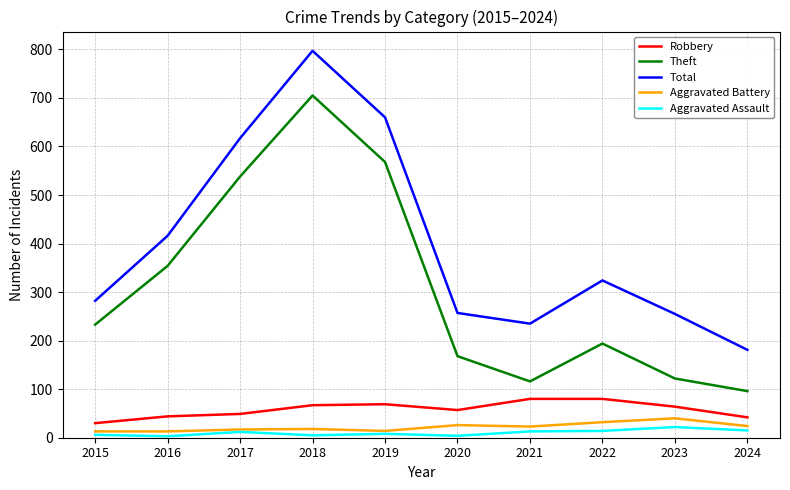

True or false: Theft has a value of 194 at 2022.

True